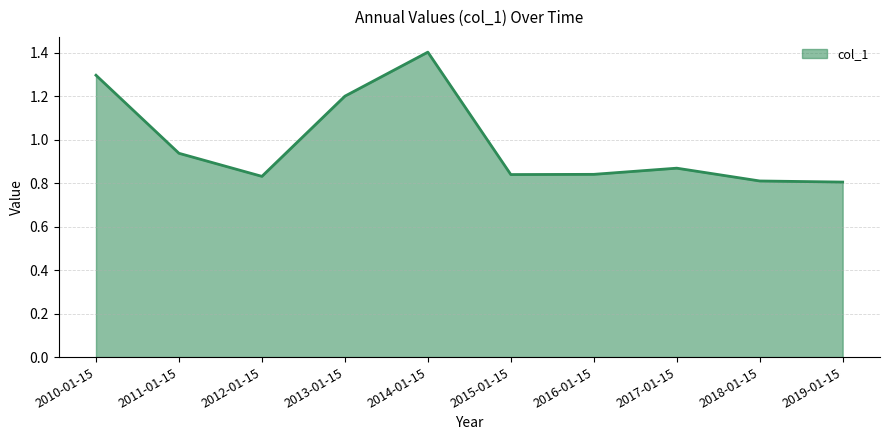

The value at 2016-01-15 is 0.8. True or false?

True